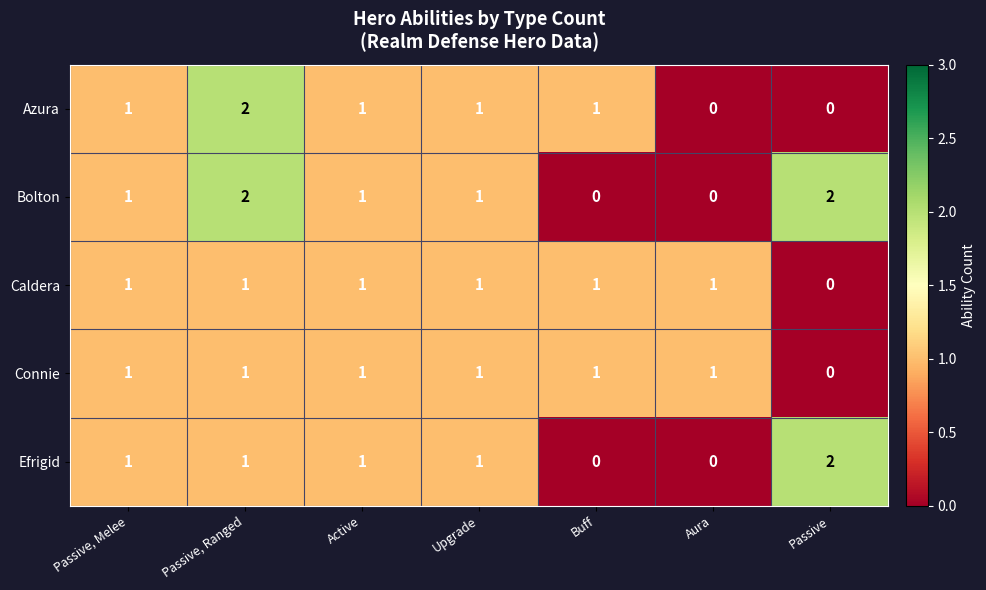

At which category is the sum across all series the highest?

Passive, Ranged